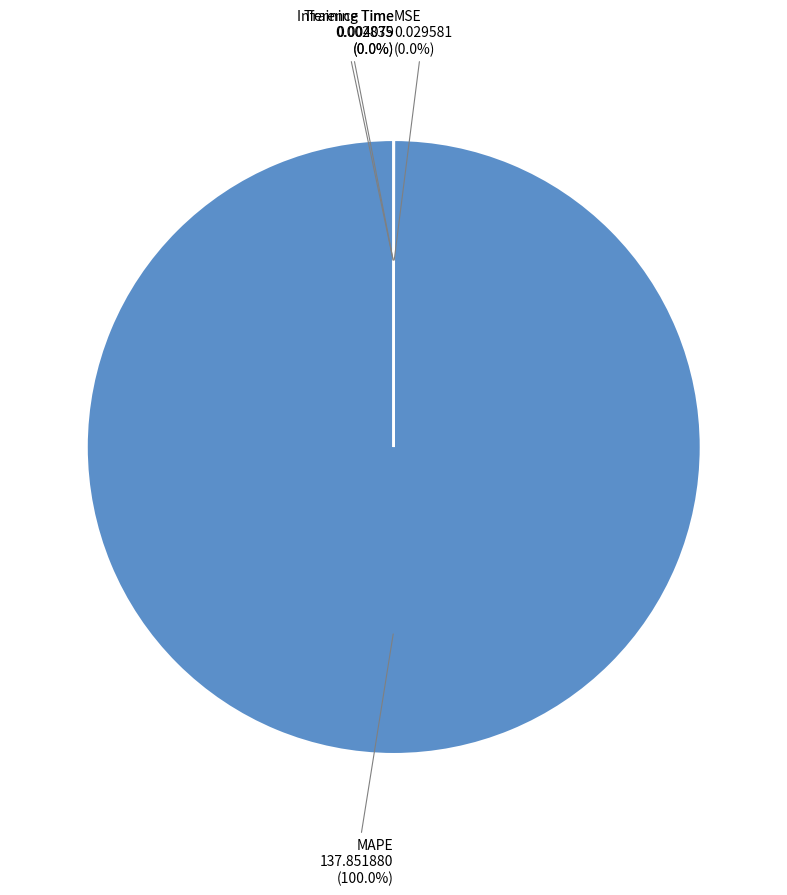

Is there a majority slice in this chart?

Yes